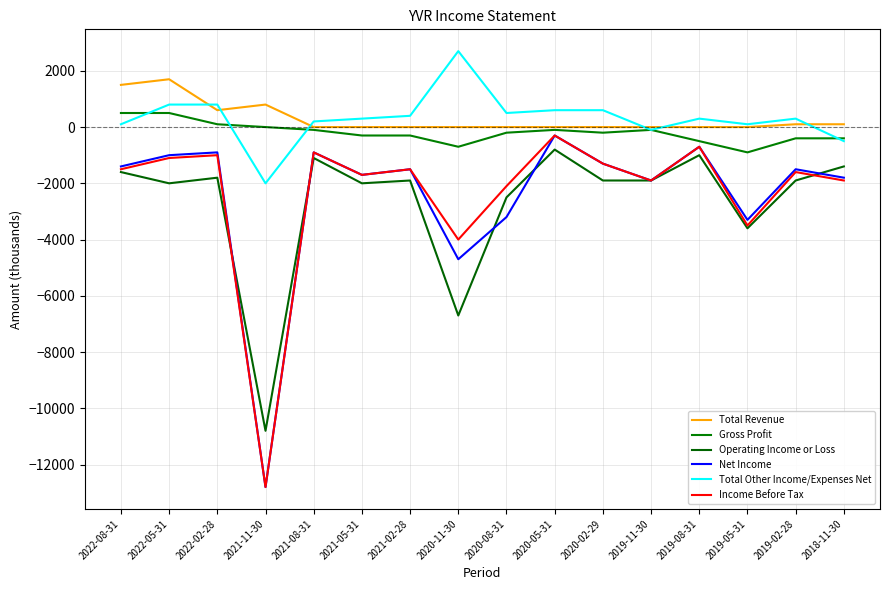

Reading left to right, what are all the values shown in this chart?

Total Revenue: 1500	1700	600	800	0	0	0	0	0	0	0	0	0	0	100	100
Gross Profit: 500	500	100	0	-100	-300	-300	-700	-200	-100	-200	-100	-500	-900	-400	-400
Operating Income or Loss: -1600	-2000	-1800	-10800	-1100	-2000	-1900	-6700	-2500	-800	-1900	-1900	-1000	-3600	-1900	-1400
Net Income: -1400	-1000	-900	-12800	-900	-1700	-1500	-4700	-3200	-300	-1300	-1900	-700	-3300	-1500	-1800
Total Other Income/Expenses Net: 100	800	800	-2000	200	300	400	2700	500	600	600	-100	300	100	300	-500
Income Before Tax: -1500	-1100	-1000	-12800	-900	-1700	-1500	-4000	-2100	-300	-1300	-1900	-700	-3500	-1600	-1900